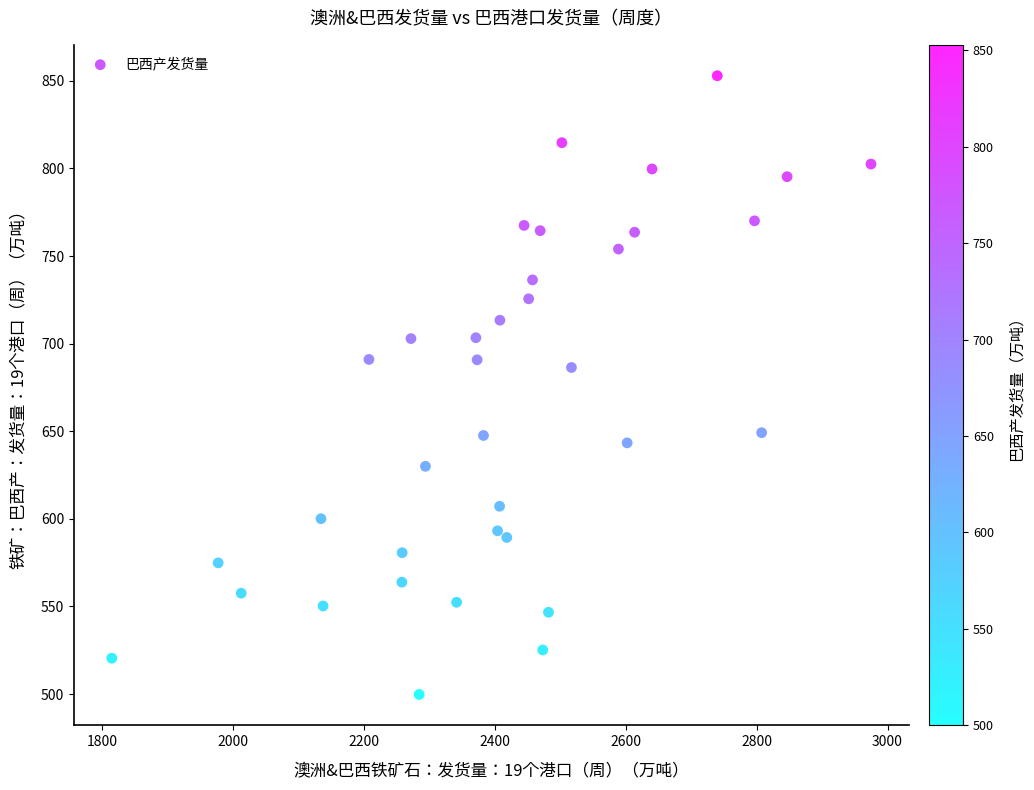

What is the range of X values (max minus min)?

1160.0